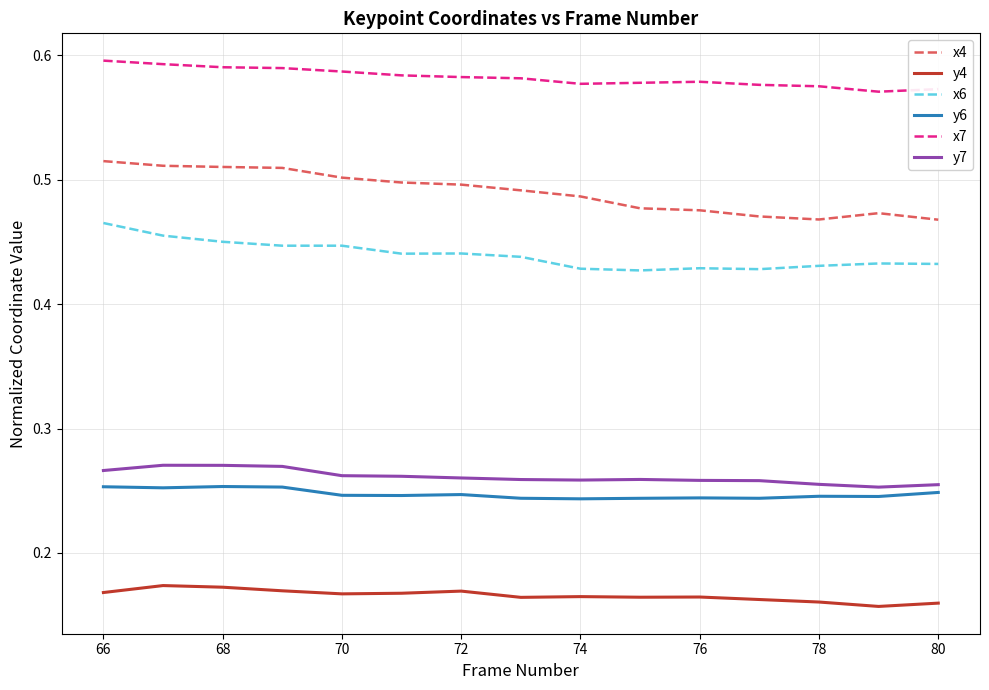

True or false: y4 and y6 intersect in this chart.

False